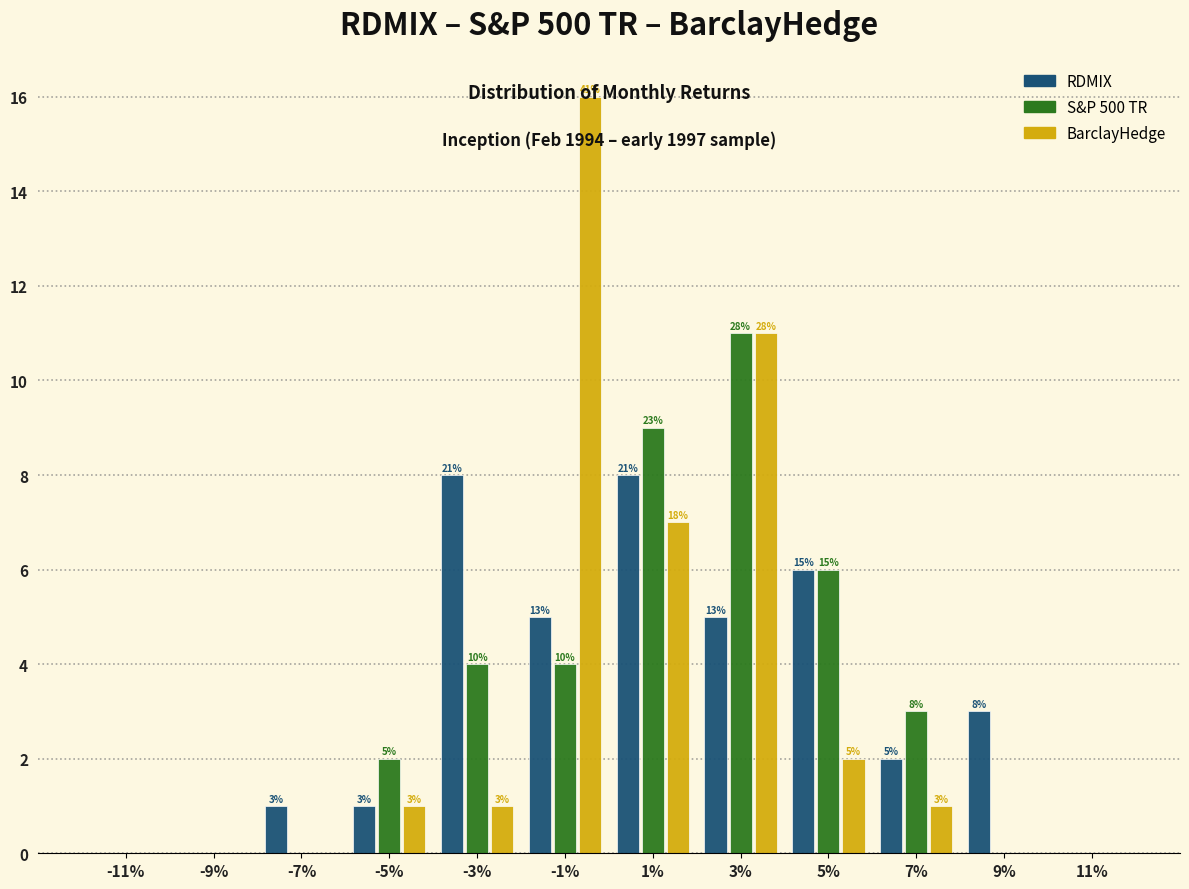

What are all the series names shown in the legend?

RDMIX, S&P 500 TR, BarclayHedge